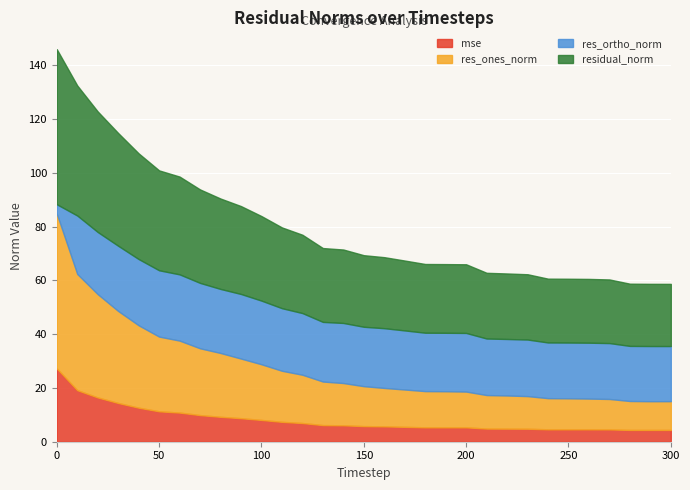

What is the minimum value for mse?

4.4